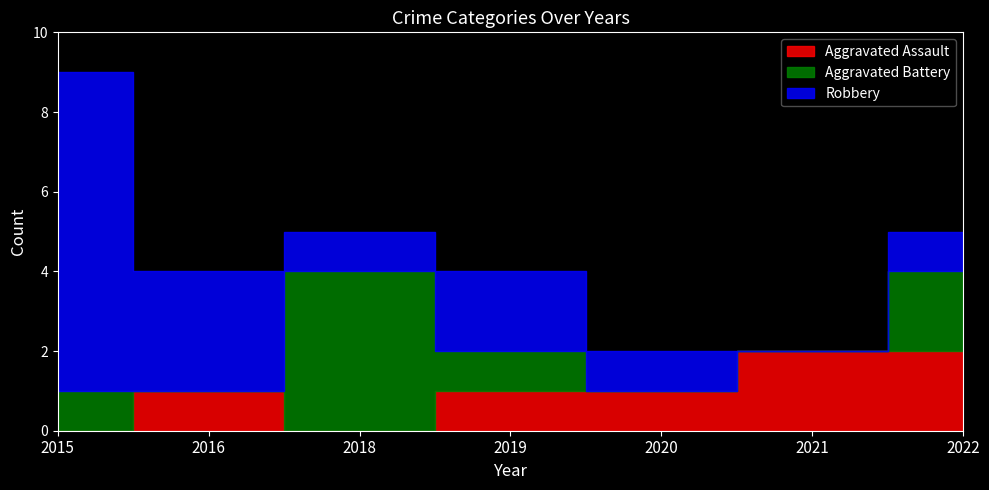

How many intersections are there between Aggravated Battery and Aggravated Assault?

2